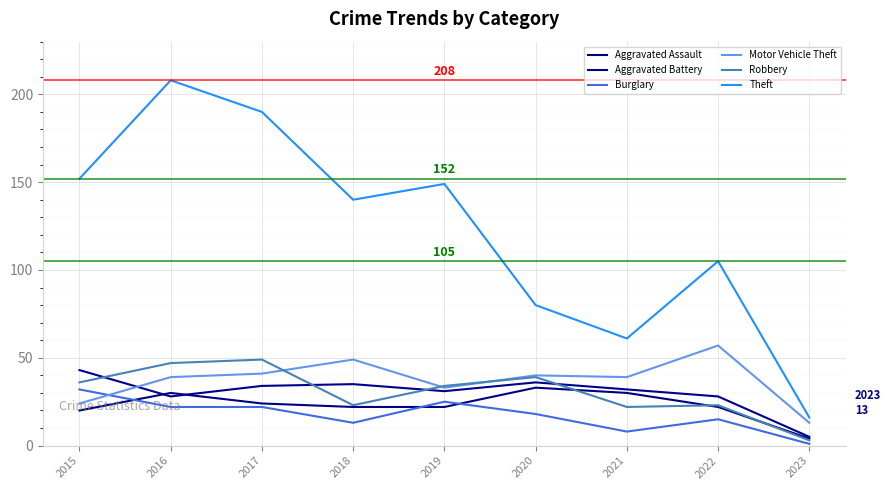

At 2015, list the series in order from largest to smallest.

Theft, Aggravated Battery, Robbery, Burglary, Motor Vehicle Theft, Aggravated Assault